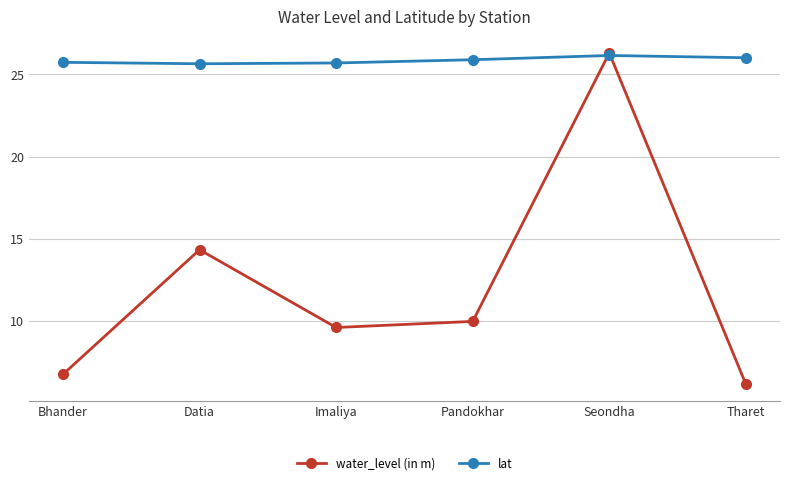

Is it true that lat equals 8.9 at Imaliya?

False